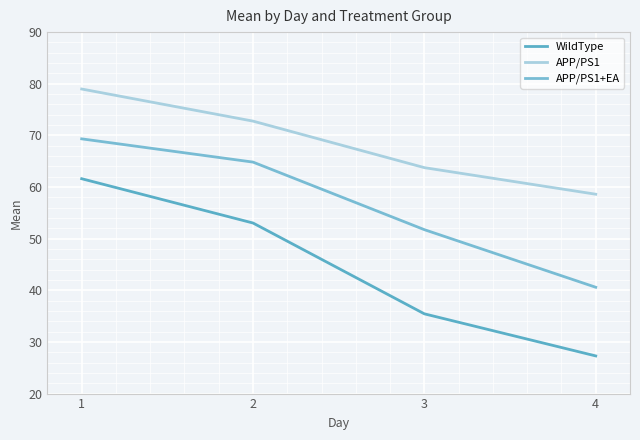

True or false: WildType and APP/PS1+EA cross at least once.

False